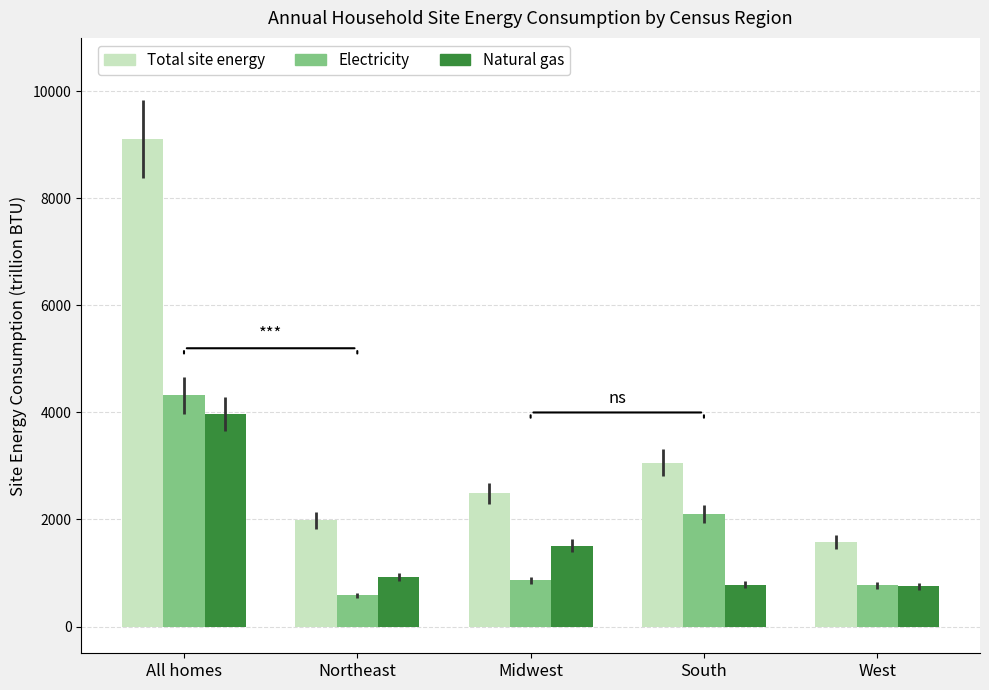

What is the difference between the maximum and second lowest values in the Natural gas series?

3180